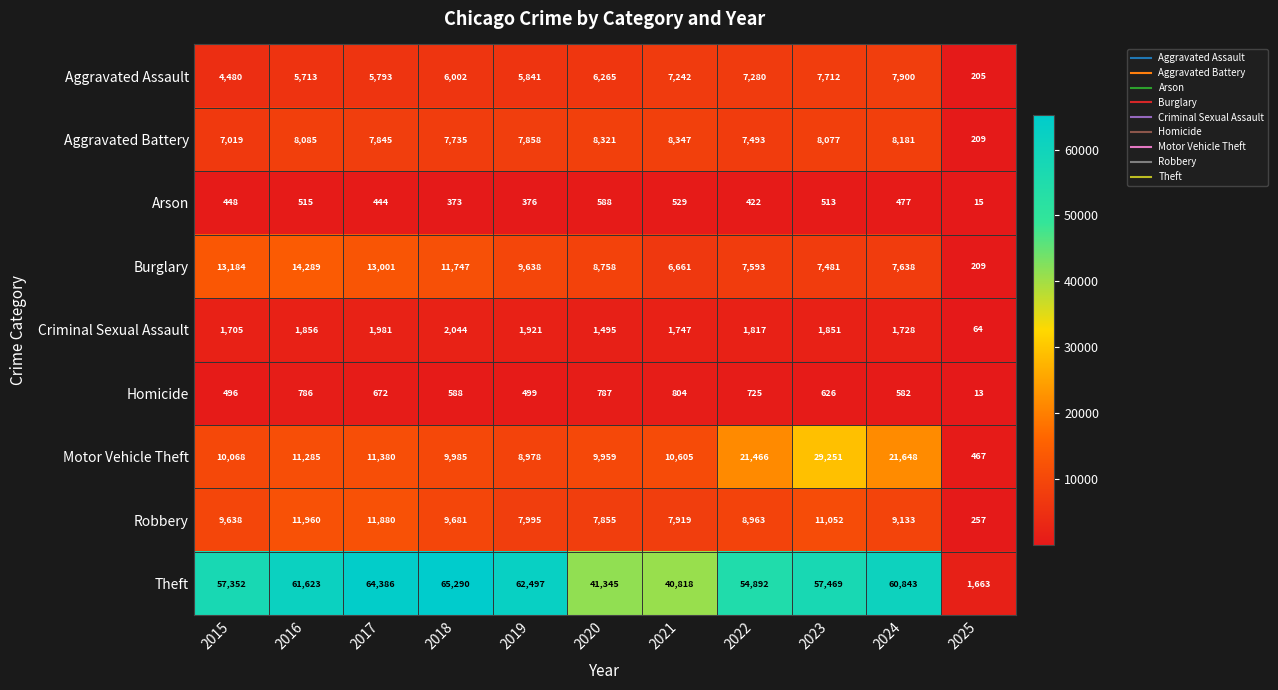

What is the sum of all Theft values?

568178